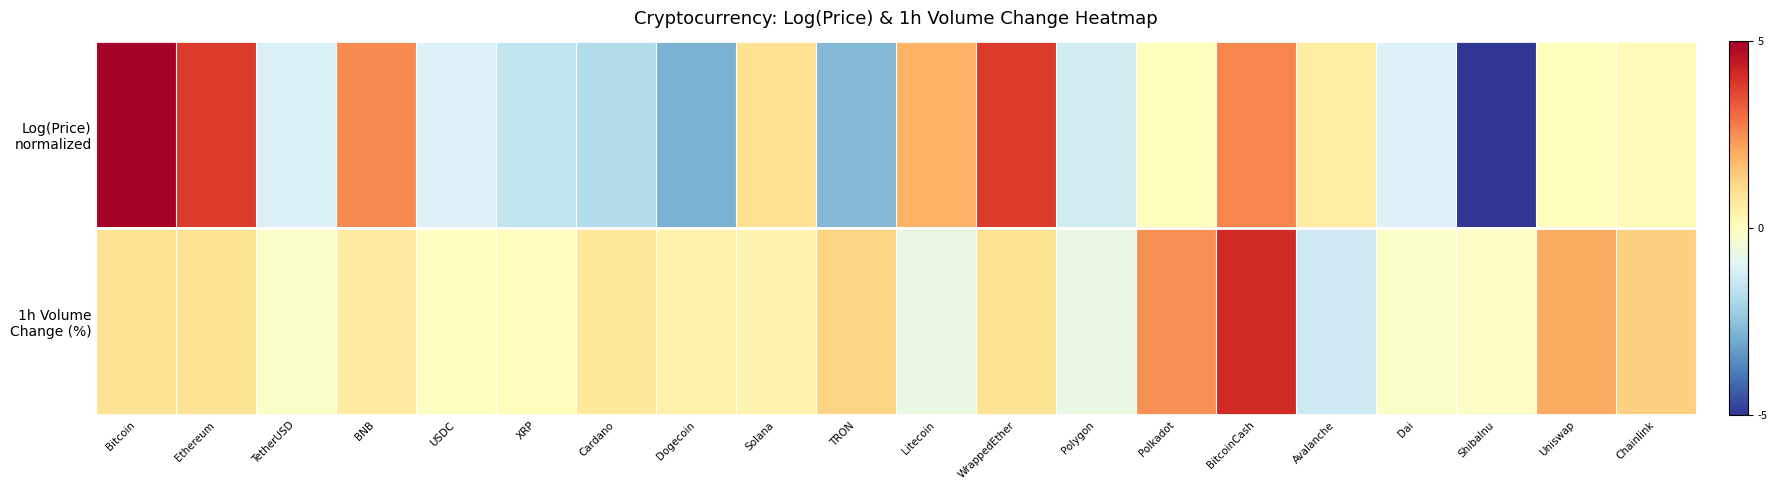

Rank the series by their average value, from highest to lowest.

1h Volume Change (%), Log(Price) normalized